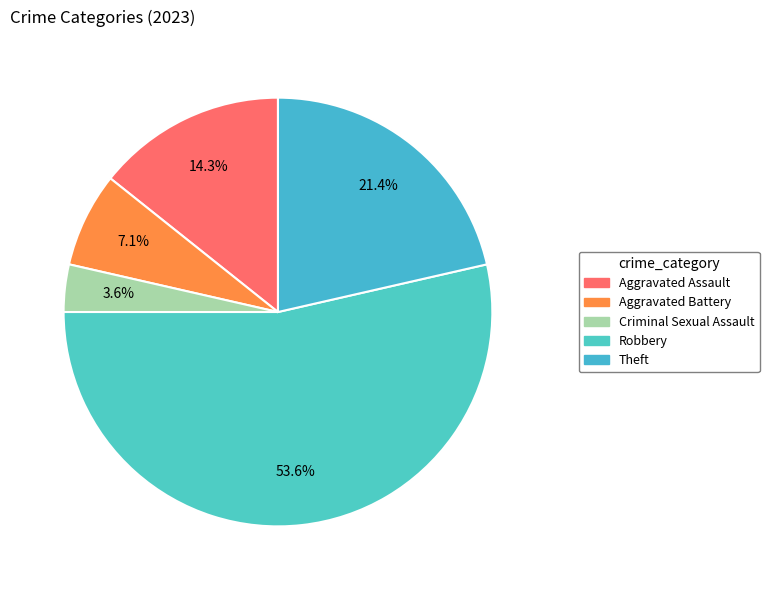

To the nearest percent, what is the average slice percentage?

20%